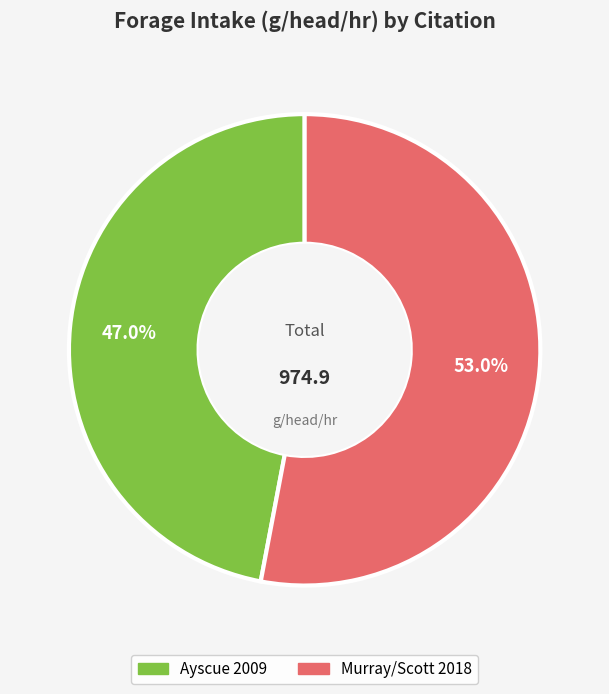

Rank the categories by value from lowest to highest.

Ayscue 2009, Murray/Scott 2018